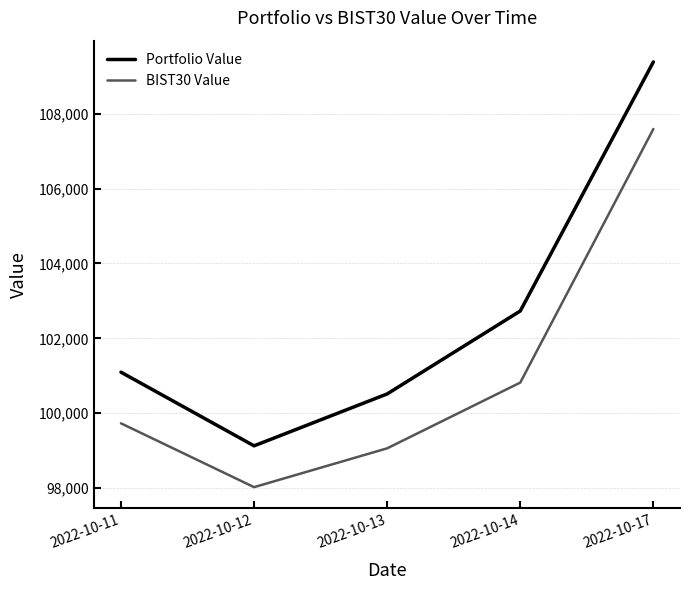

What is the approximate value of BIST30 Value at 2022-10-12?

98020.8